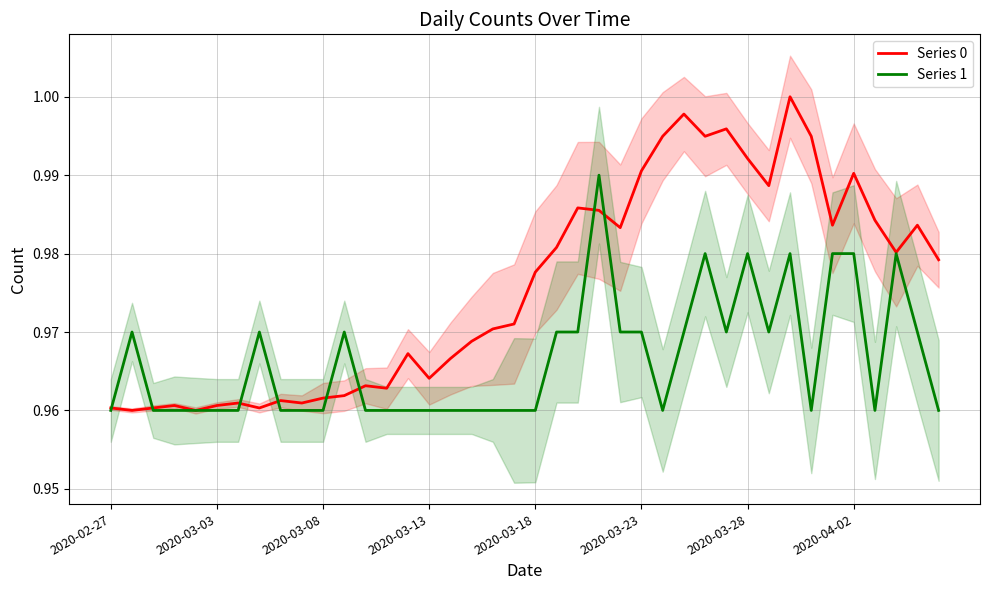

Is this an area chart (filled region under the line)?

No